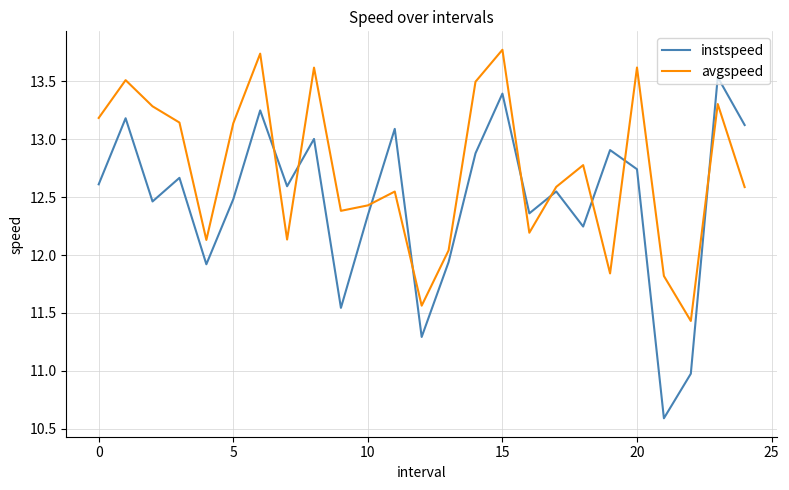

Which series has the largest total across all categories?

avgspeed